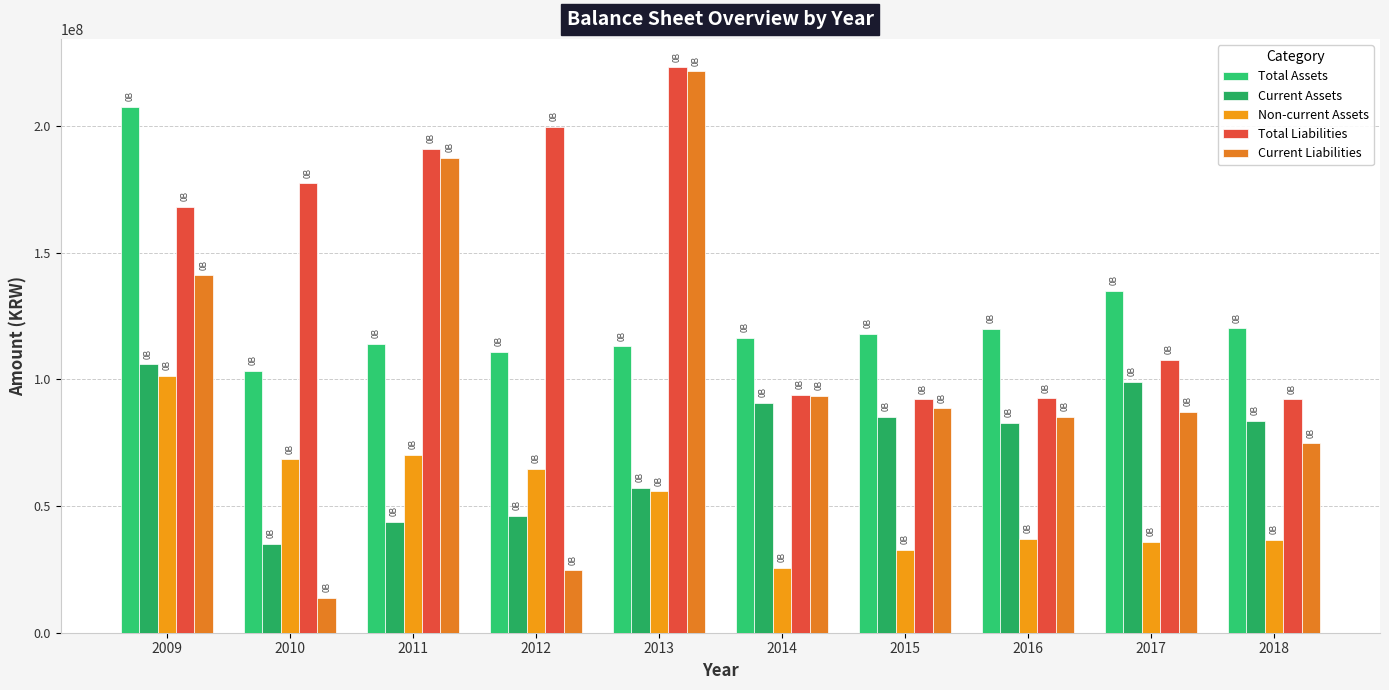

Which category has the lowest value across all series?

2010